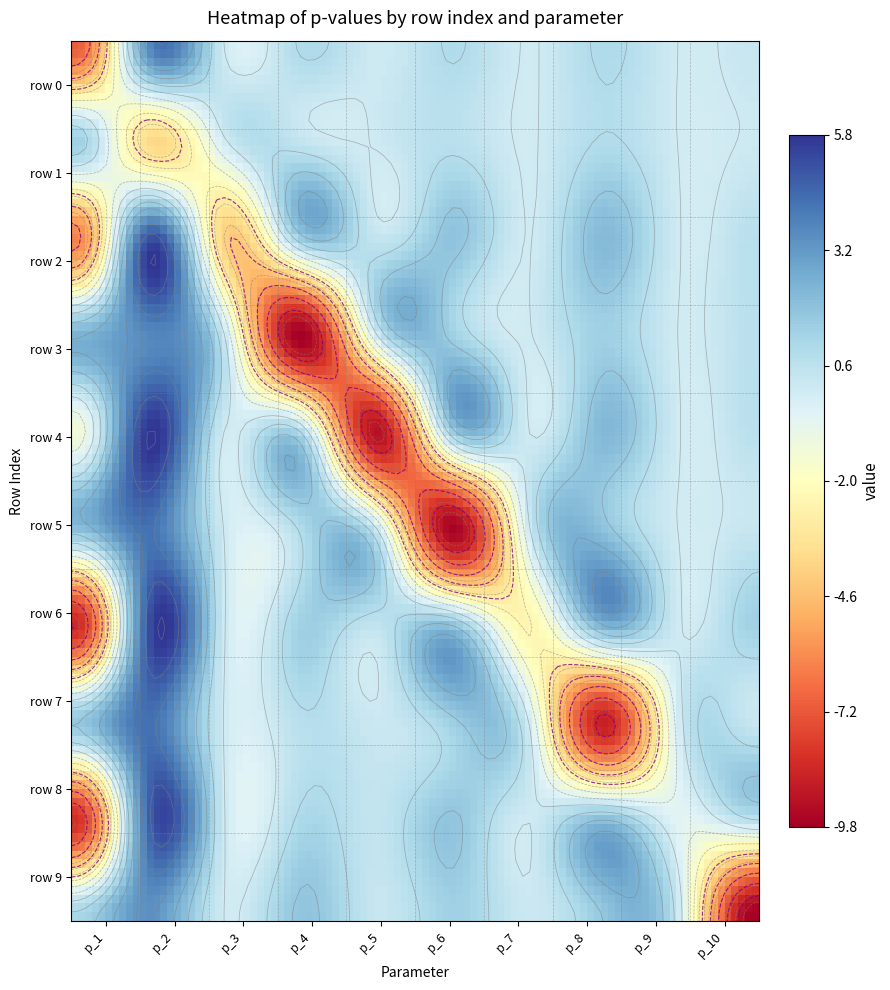

Reading right to left, what are all the values shown in this chart?

0: 0.3	0.0	1.0	0.0	0.9	0.1	1.0	0.0	3.7	-7.1
1: 0.1	0.0	0.9	0.0	0.7	0.1	0.4	0.0	-3.7	1.4
2: 0.7	0.0	2.2	0.0	1.9	0.4	1.6	-4.0	5.1	-6.1
3: 0.6	0.0	1.4	0.0	1.4	0.1	-9.7	0.1	3.7	2.4
4: 0.6	0.0	2.2	0.0	1.5	-9.2	0.9	0.0	5.8	-1.3
5: 0.3	0.0	1.9	0.0	-9.6	0.1	1.0	0.0	4.3	2.0
6: 1.3	0.0	2.4	-2.4	1.9	0.5	1.4	0.1	5.2	-8.5
7: 0.3	0.0	-8.7	0.0	1.4	0.2	0.7	0.0	4.3	1.7
8: 0.6	-0.6	2.0	0.1	1.8	0.4	1.0	0.1	4.7	-8.3
9: -9.8	0.0	1.8	0.2	1.4	0.3	1.8	0.1	3.4	1.1